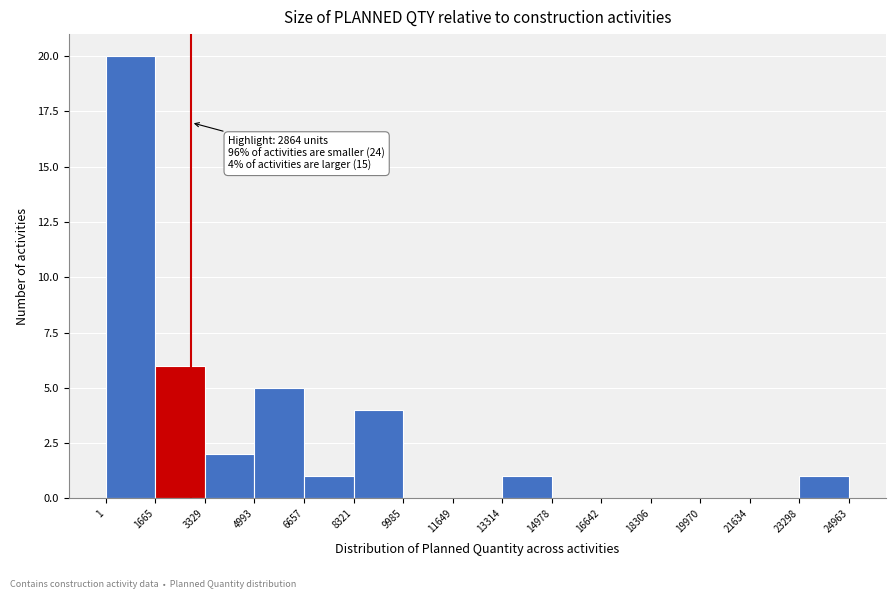

Over which range of the x-axis is the bar tallest?

1 to 1665